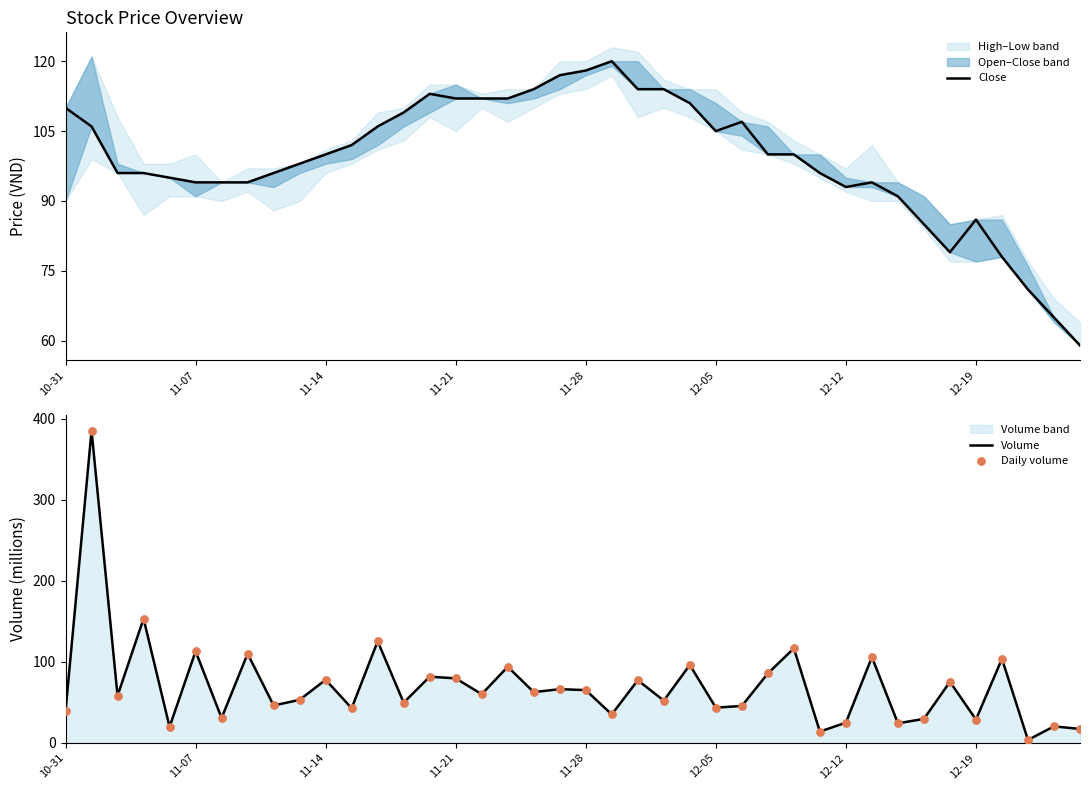

Which series has the widest spread of Y values?

Volume